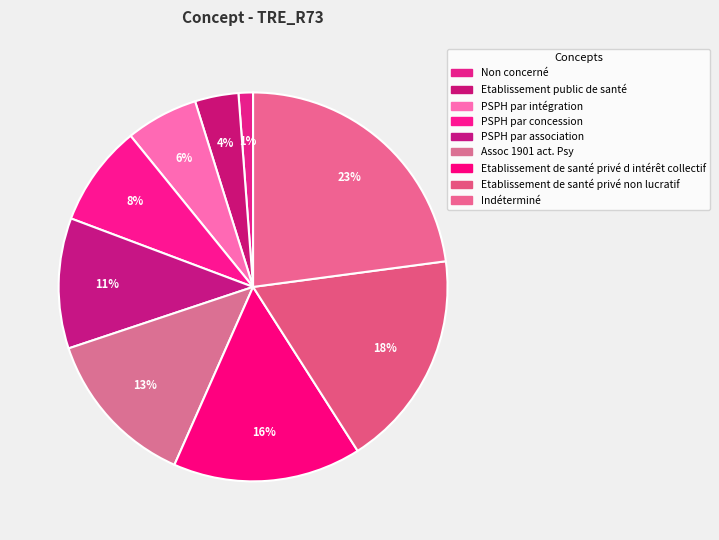

To the nearest percent, what is the difference between the largest and smallest slice percentages?

22%